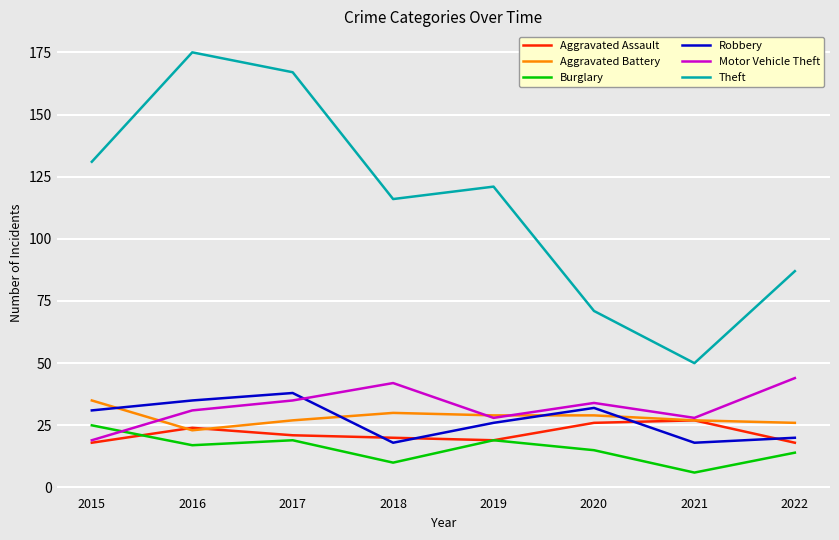

What is the difference between the highest and lowest values at 2018?

106